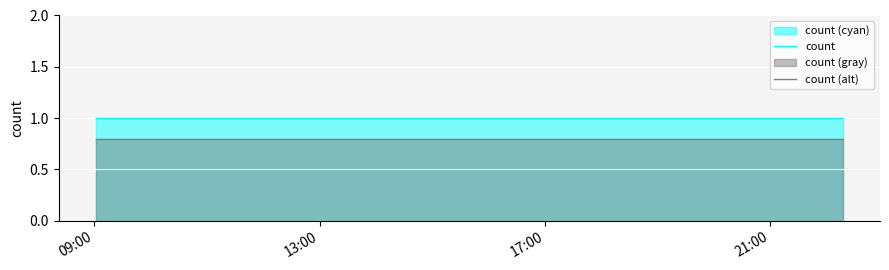

At how many categories does at least one series exceed 0?

3